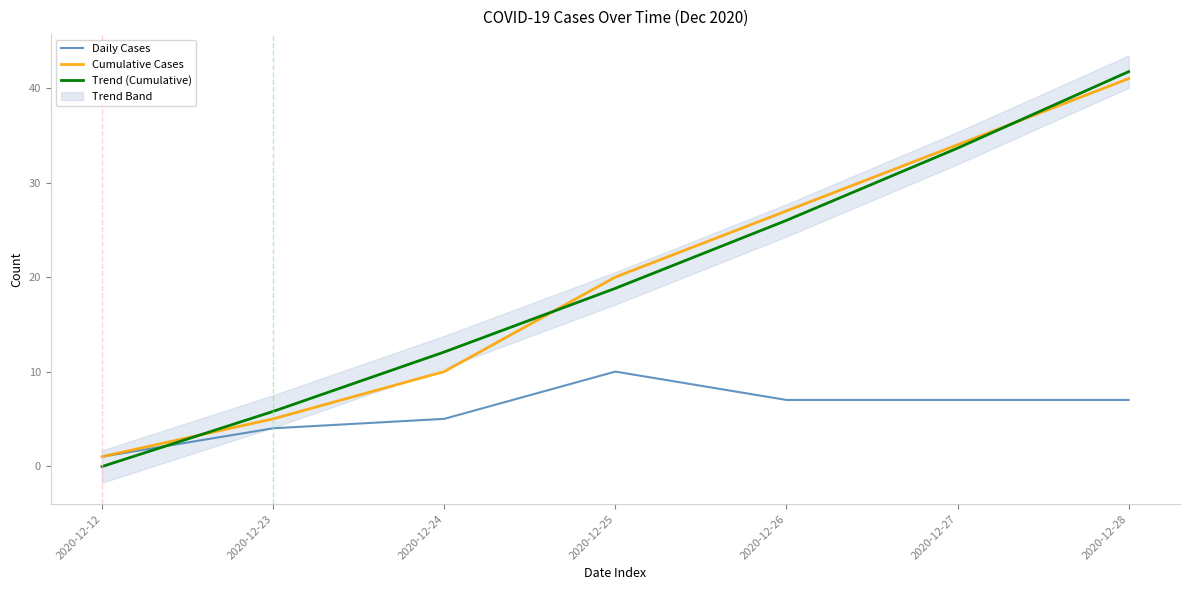

What is the sum of all Daily Cases values?

41.0